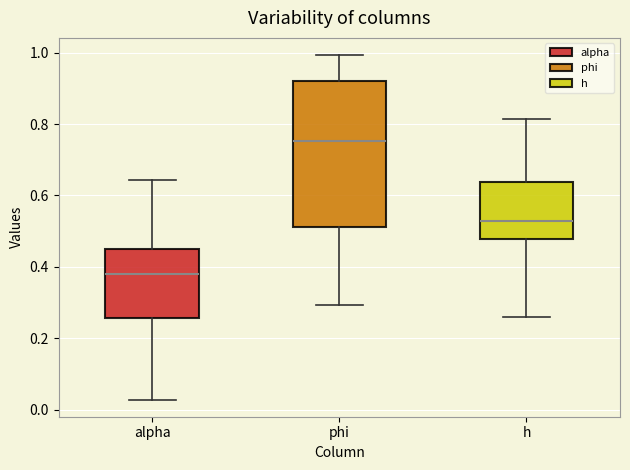

Reading left to right, read every box against the y-axis: the position of its median line, the range the box covers, and the ends of its whiskers. The values are not printed on the chart, so give them approximately, as read against the axis.

alpha: median 0.38, box 0.26 to 0.44, whiskers 0.02 to 0.64
phi: median 0.76, box 0.52 to 0.92, whiskers 0.30 to 1.00
h: median 0.52, box 0.48 to 0.64, whiskers 0.26 to 0.82